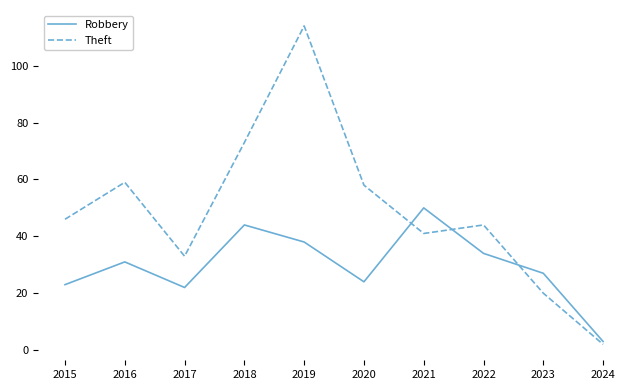

Is this an area chart (filled region under the line)?

No